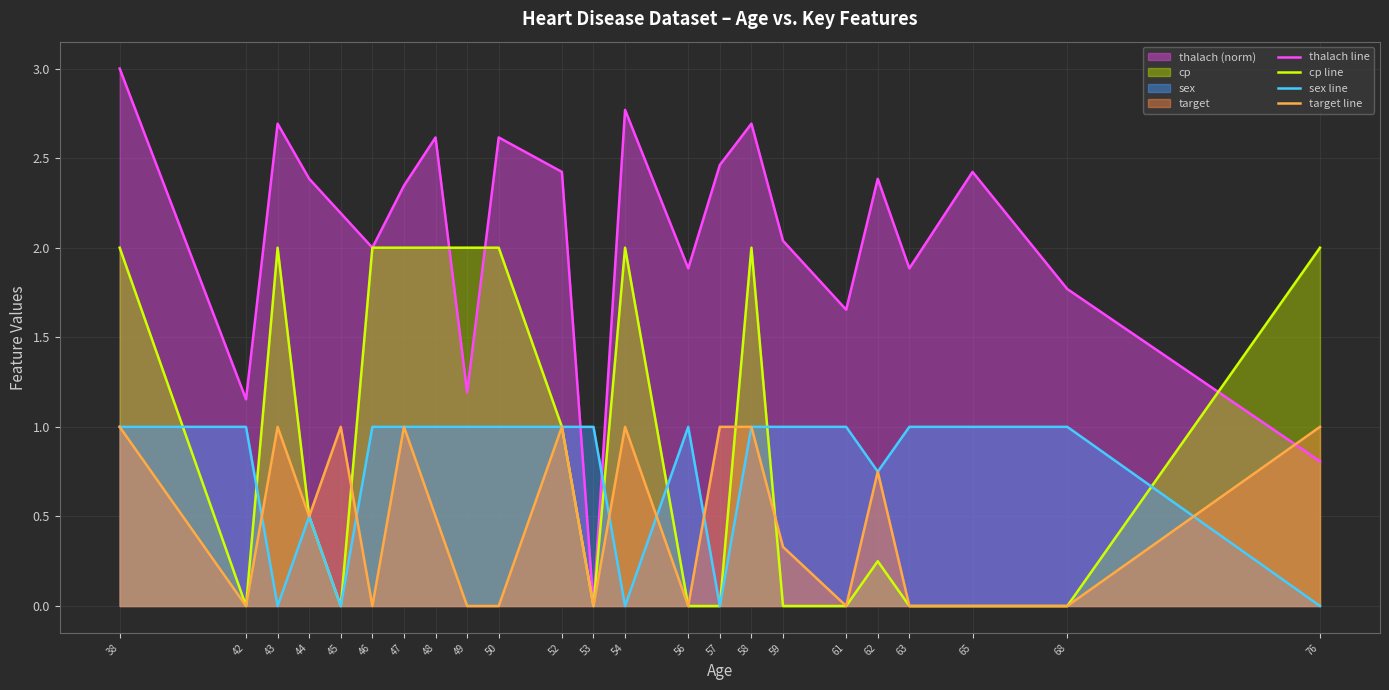

True or false: sex line has a value of 1.4 at 56.

False